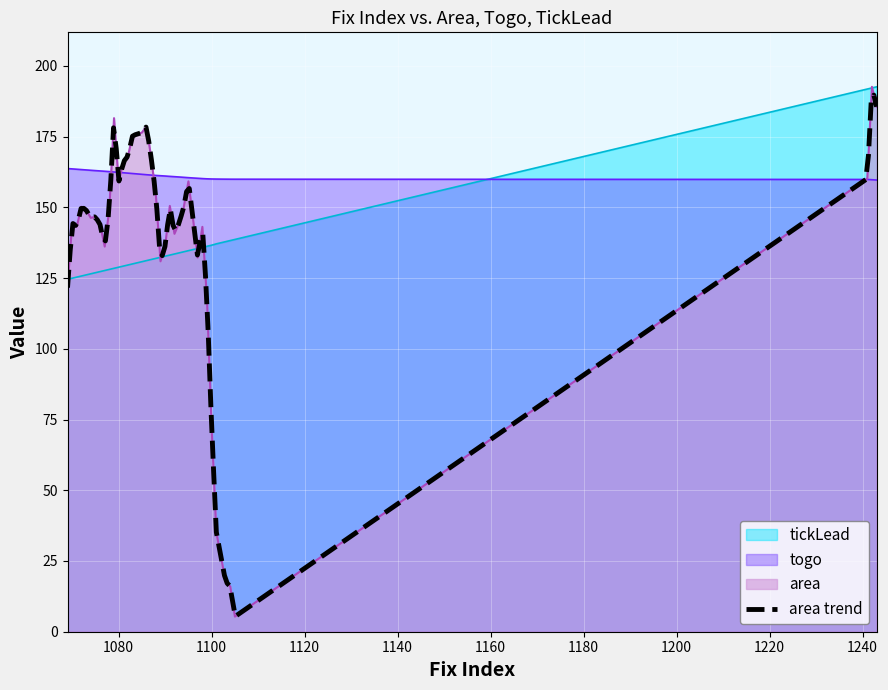

What is the smallest value displayed?

5.3